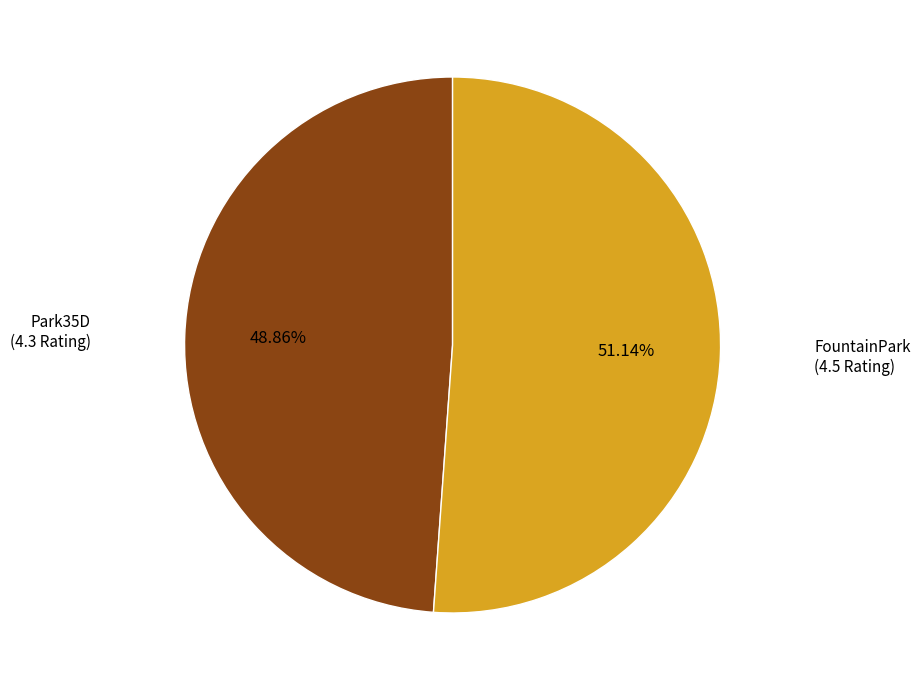

Does any single category account for the majority?

Yes